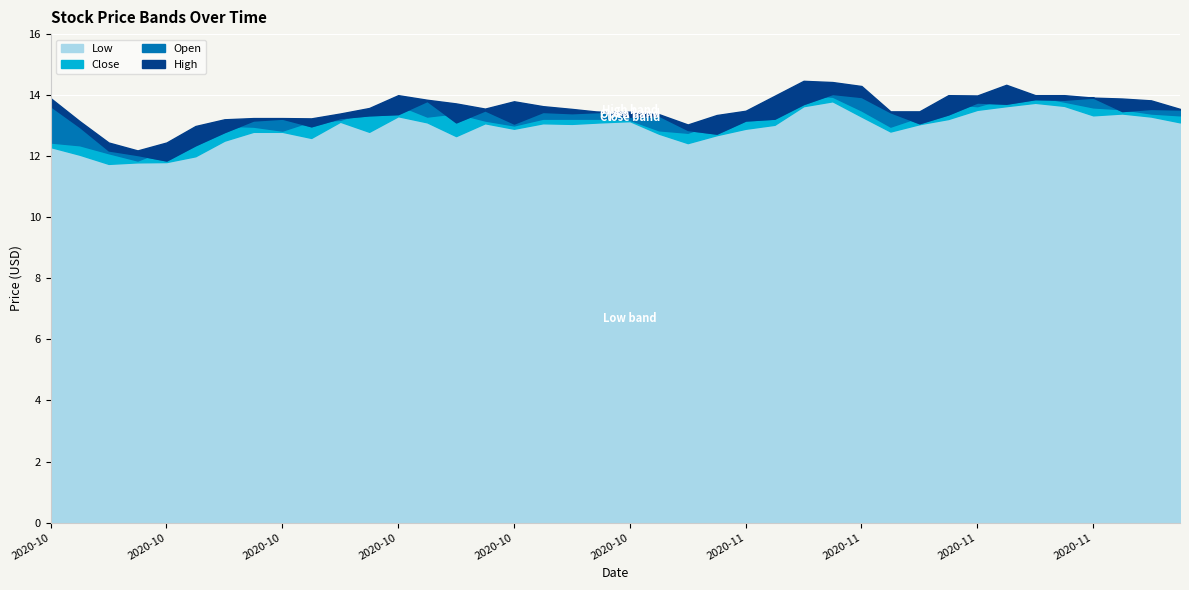

What is the total value across all series at 2020-11-05?

52.8